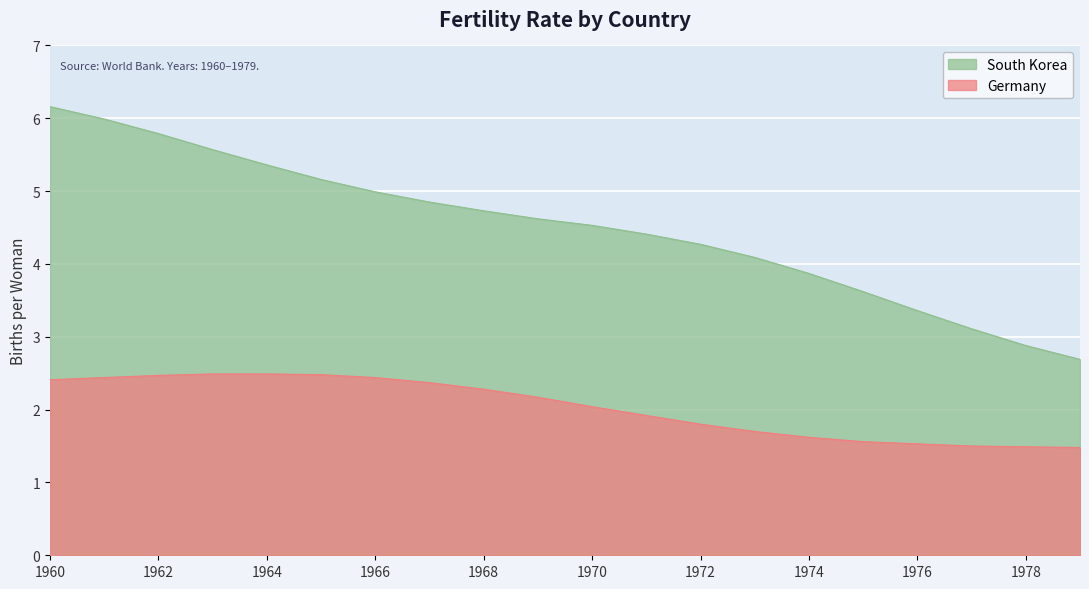

How many series are shown in this chart?

2